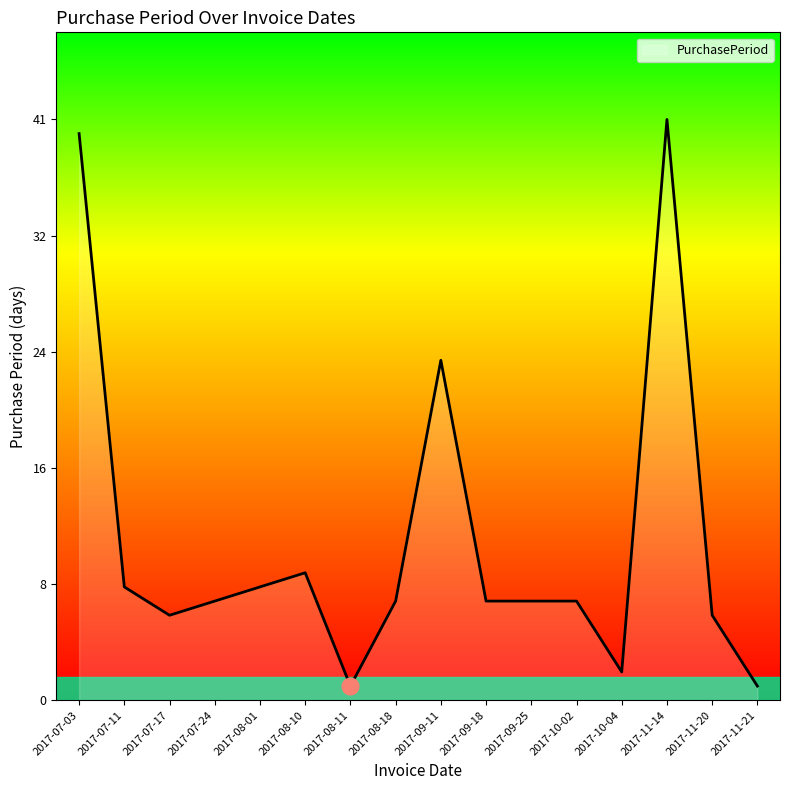

Reading right to left, extract all data points from this chart.

1	6	41	2	7	7	7	24	7	1	9	8	7	6	8	40